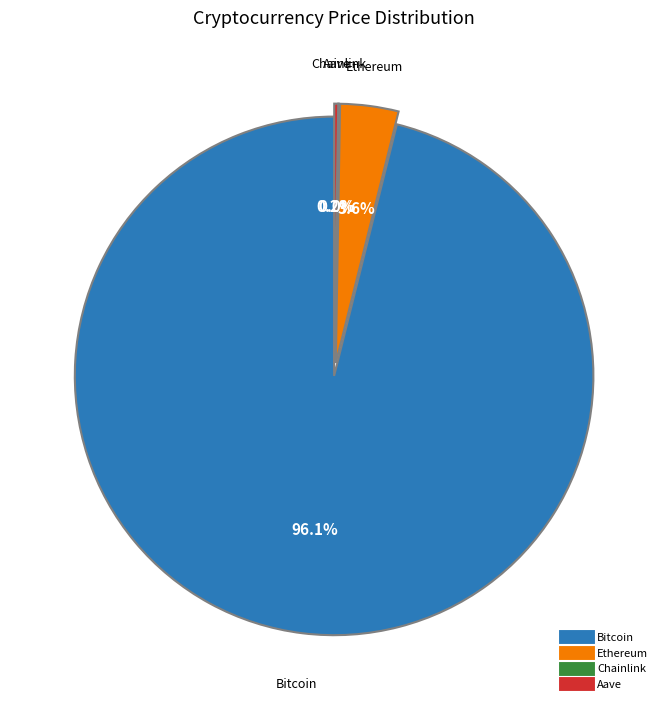

Which category has the biggest portion of the pie?

Bitcoin